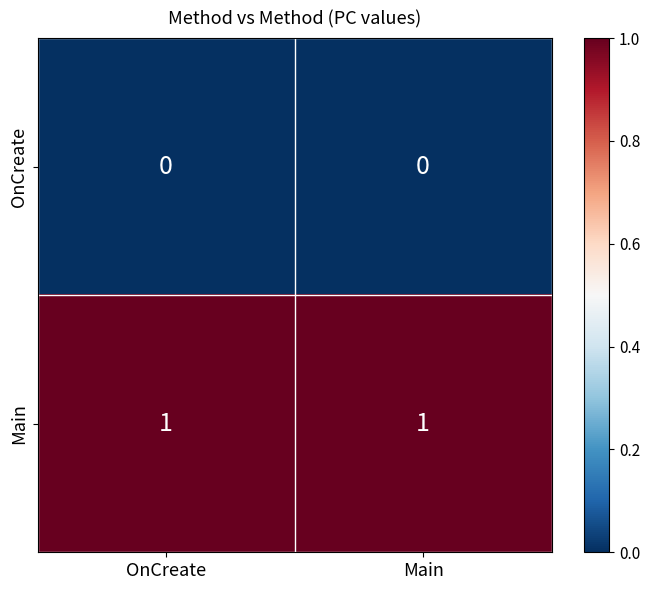

What is the spread (max minus min) of values at OnCreate?

1